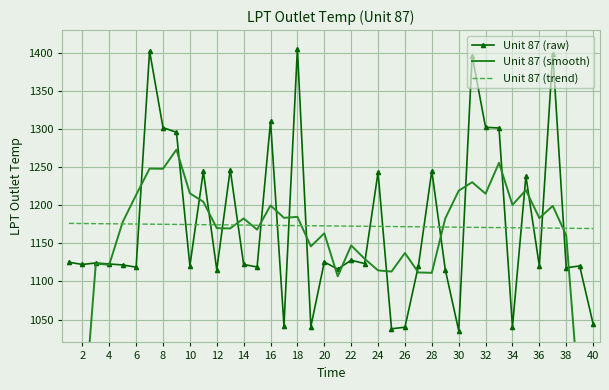

How many intersections are there between Unit 87 (raw) and Unit 87 (trend)?

20